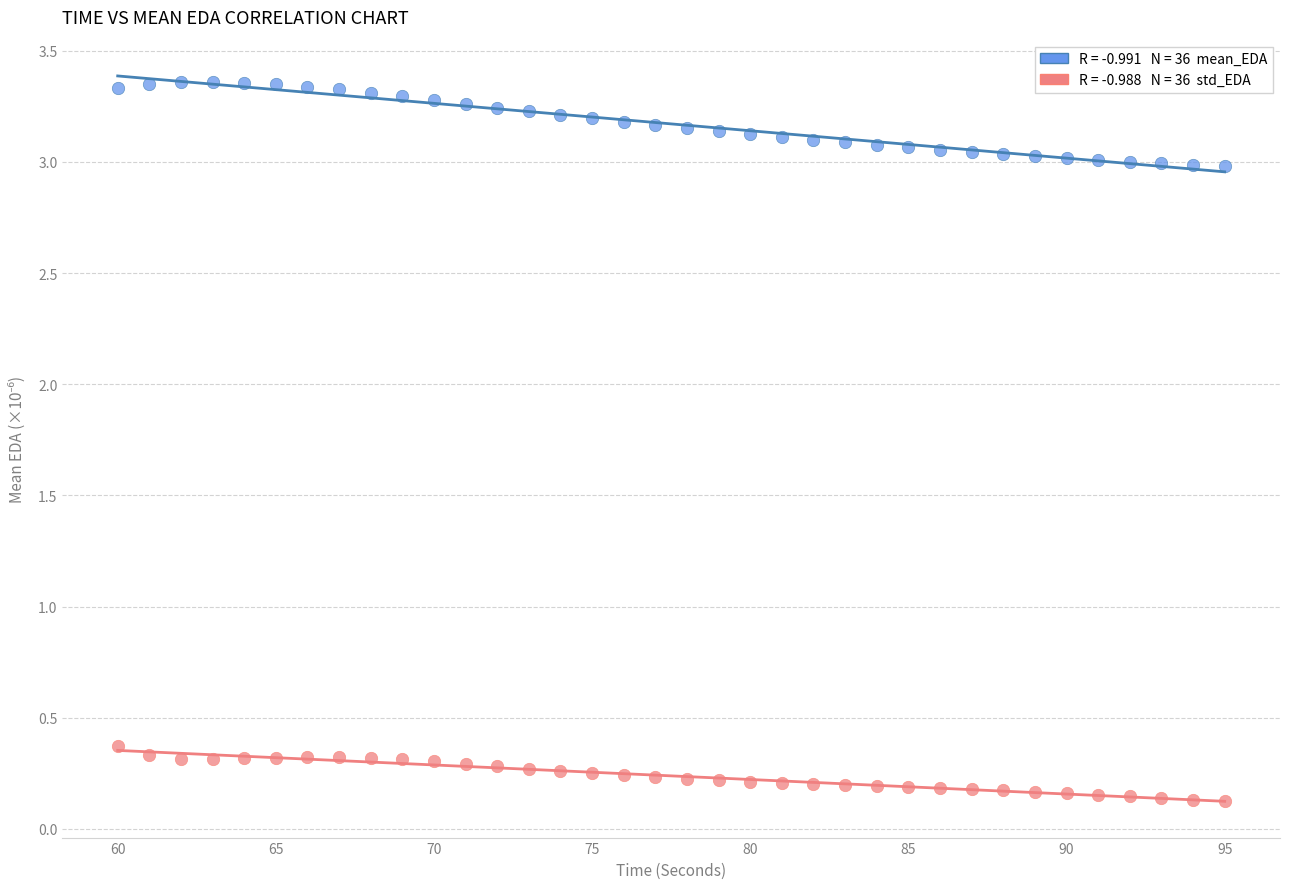

Across all data points, what is the range of X values (max minus min)?

35.0